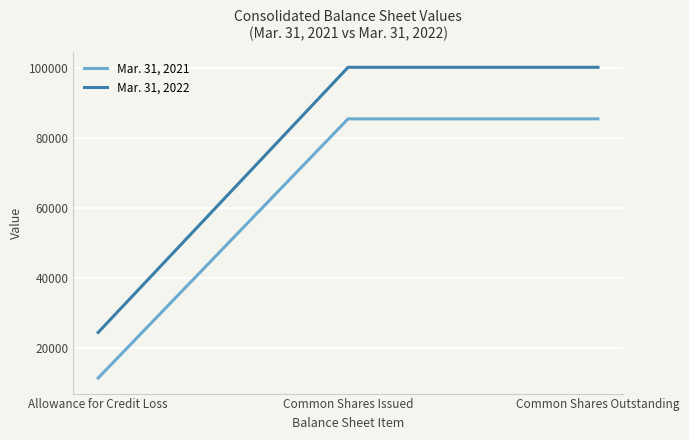

What is the average value of the Mar. 31, 2021 series?

60687